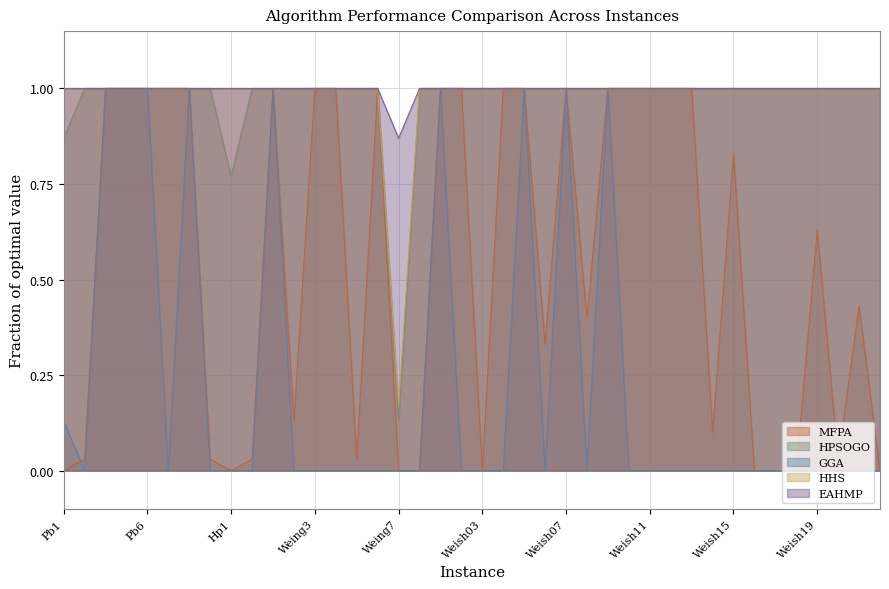

Reading left to right, what are all the values shown in this chart?

MFPA: 0.0	0.0	1.0	1.0	1.0	1.0	1.0	0.0	0.0	0.0	1.0	0.1	1.0	1.0	0.0	1.0	0.0	0.0	1.0	1.0	0.0	1.0	1.0	0.3	1.0	0.4	1.0	1.0	1.0	1.0	1.0	0.1	0.8	0.0	0.0	0.0	0.6	0.0	0.4	0.0
HPSOGO: 0.9	1.0	1.0	1.0	1.0	1.0	1.0	1.0	0.8	1.0	1.0	1.0	1.0	1.0	1.0	1.0	0.1	1.0	1.0	1.0	1.0	1.0	1.0	1.0	1.0	1.0	1.0	1.0	1.0	1.0	1.0	1.0	1.0	1.0	1.0	1.0	1.0	1.0	1.0	1.0
GGA: 0.1	0.0	1.0	1.0	1.0	0.0	1.0	0.0	0.0	0.0	1.0	0.0	0.0	0.0	0.0	0.0	0.0	0.0	1.0	0.0	0.0	0.0	1.0	0.0	1.0	0.0	1.0	0.0	0.0	0.0	0.0	0.0	0.0	0.0	0.0	0.0	0.0	0.0	0.0	0.0
HHS: 1.0	1.0	1.0	1.0	1.0	1.0	1.0	1.0	1.0	1.0	1.0	1.0	1.0	1.0	1.0	1.0	0.2	1.0	1.0	1.0	1.0	1.0	1.0	1.0	1.0	1.0	1.0	1.0	1.0	1.0	1.0	1.0	1.0	1.0	1.0	1.0	1.0	1.0	1.0	1.0
EAHMP: 1.0	1.0	1.0	1.0	1.0	1.0	1.0	1.0	1.0	1.0	1.0	1.0	1.0	1.0	1.0	1.0	0.9	1.0	1.0	1.0	1.0	1.0	1.0	1.0	1.0	1.0	1.0	1.0	1.0	1.0	1.0	1.0	1.0	1.0	1.0	1.0	1.0	1.0	1.0	1.0